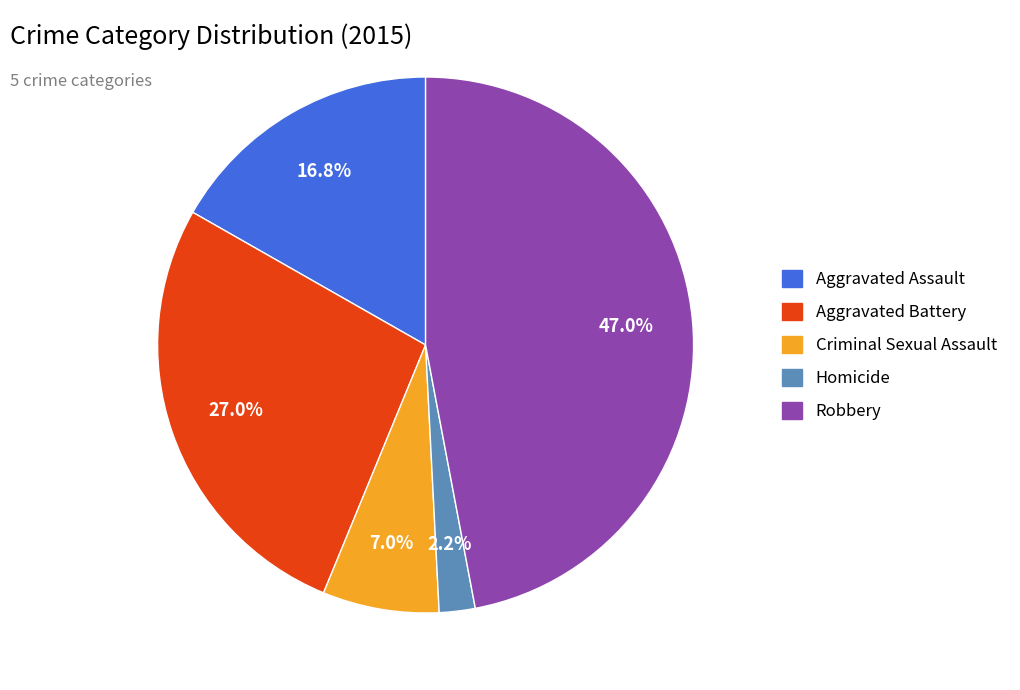

To the nearest percent, what portion does Aggravated Assault represent?

17%